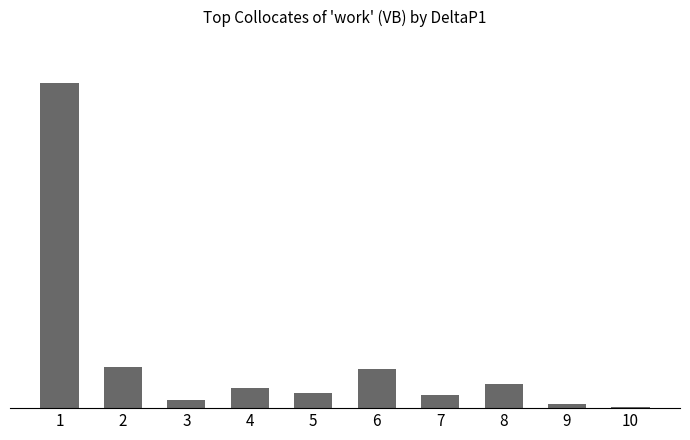

Is it true that the value at 4 is 0.1?

False